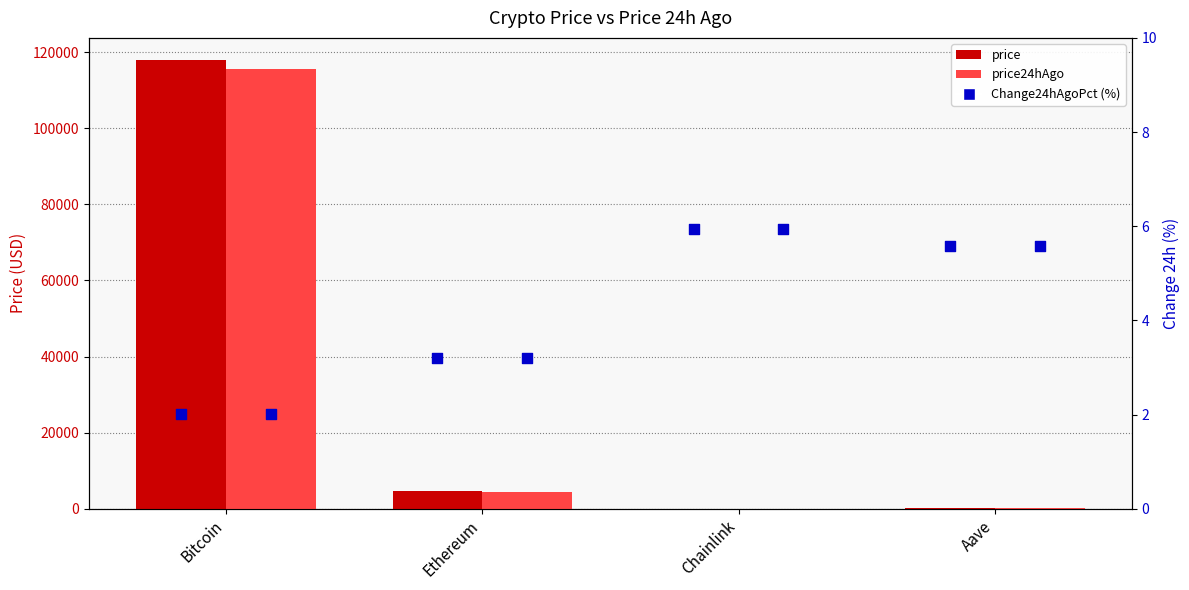

Which series contains the lowest Y value?

Change24hAgoPct (%)